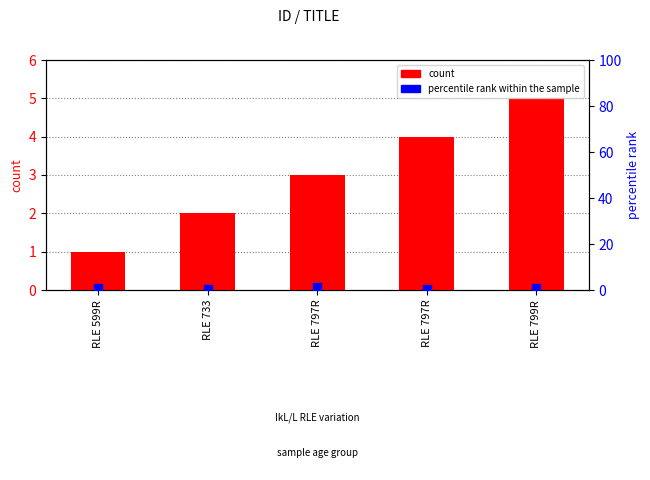

What is the total value across all series at RLE 797R?

4.2